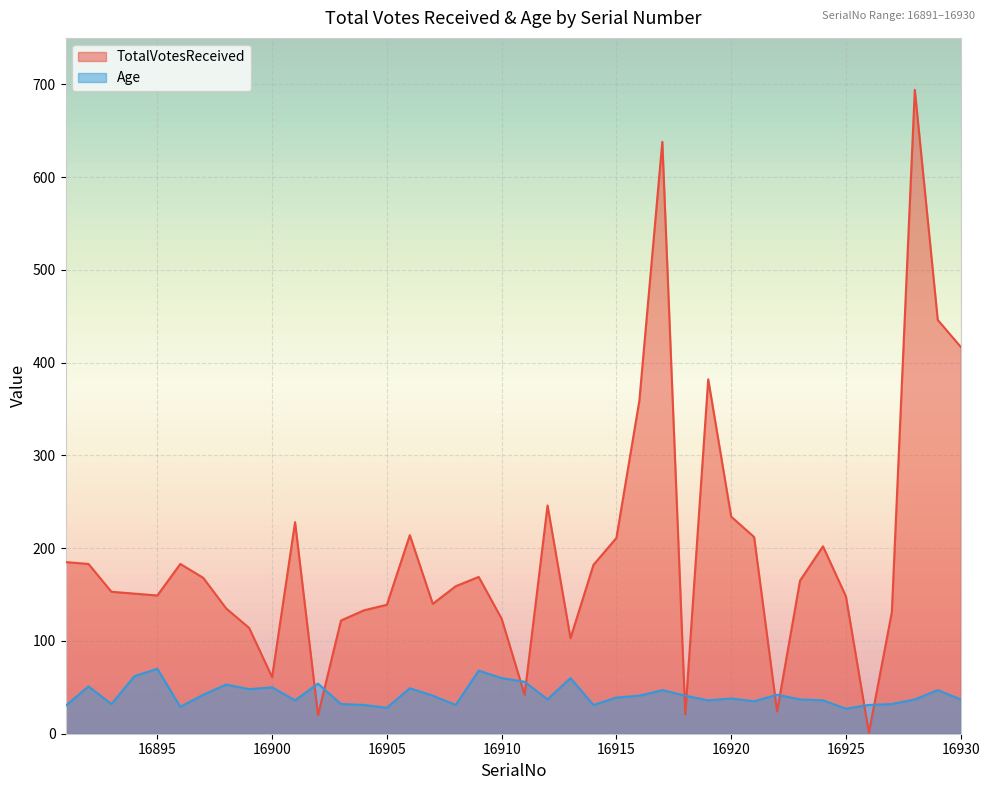

Reading right to left, list all the values displayed in this chart.

TotalVotesReceived: 417	446	694	131	1	148	202	165	24	212	234	382	21	638	359	211	182	103	246	42	124	169	159	140	214	139	133	122	20	228	61	114	135	168	183	149	151	153	183	185
Age: 37	47	37	32	31	27	36	37	42	35	38	36	41	47	41	39	31	60	37	56	60	68	31	41	49	28	31	32	54	36	50	48	53	42	29	70	62	32	51	30